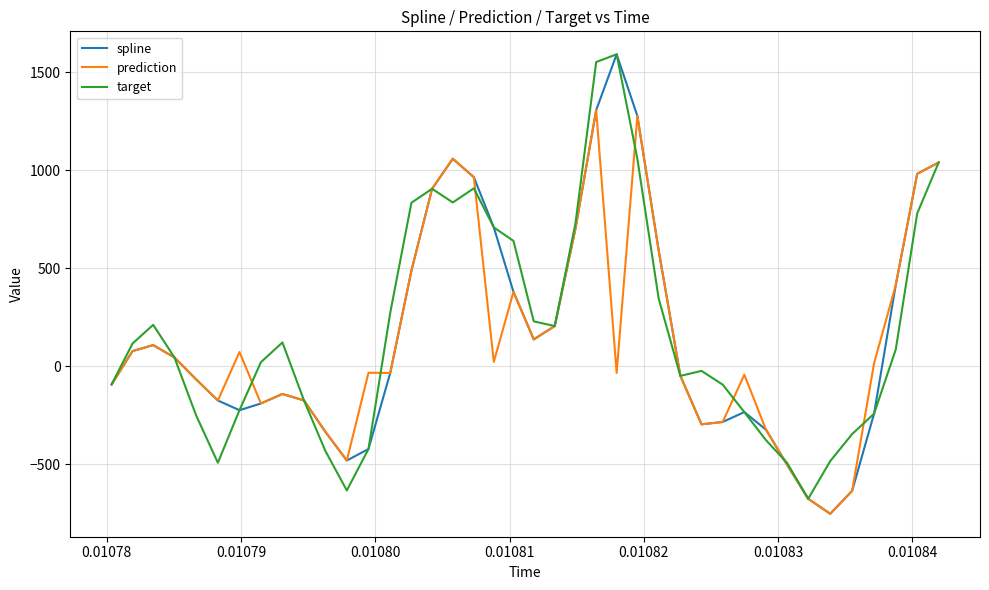

What is the smallest value displayed?

-752.6